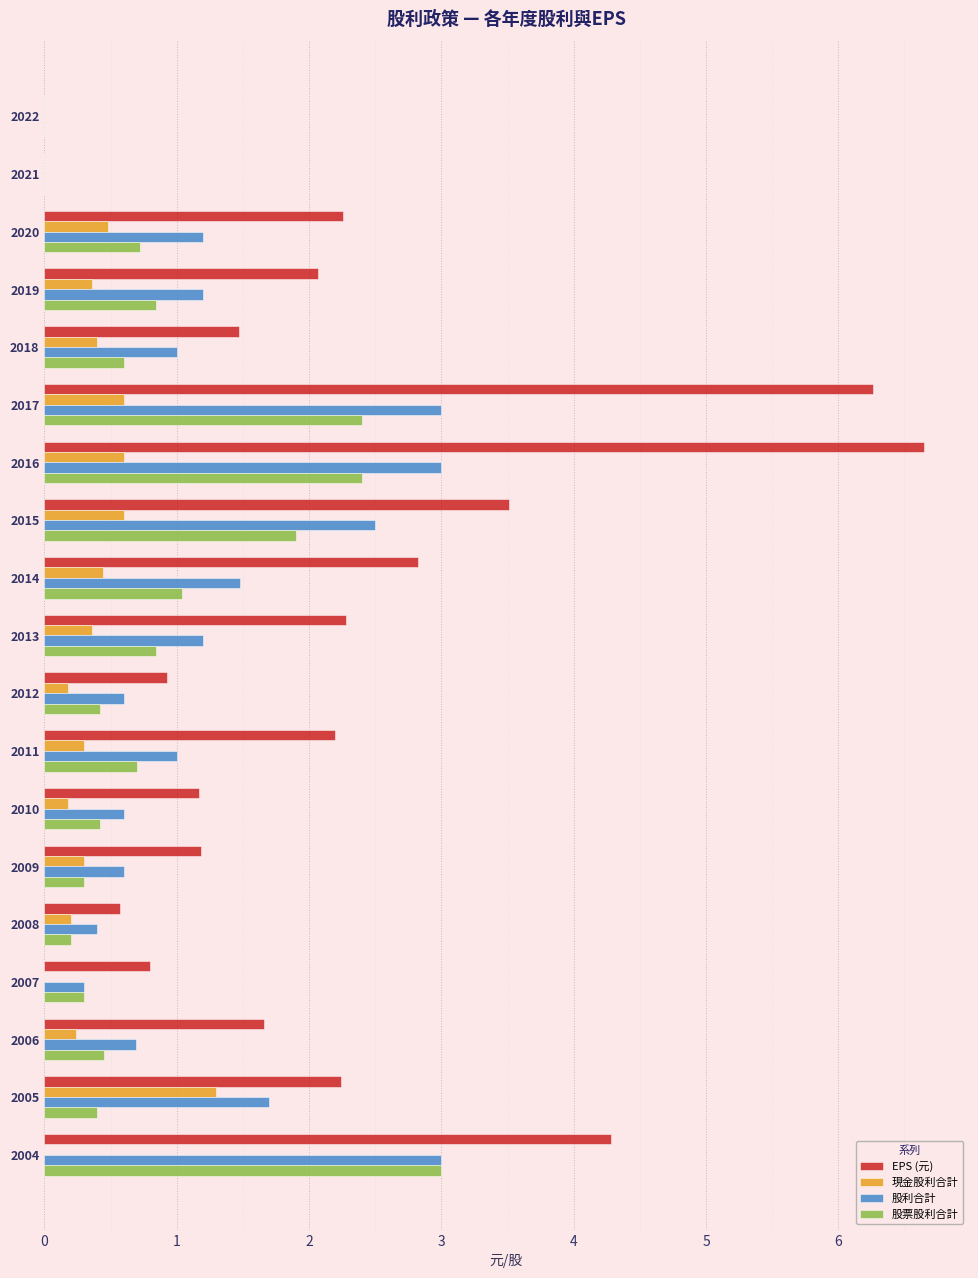

Which series has the largest total across all categories?

EPS (元)